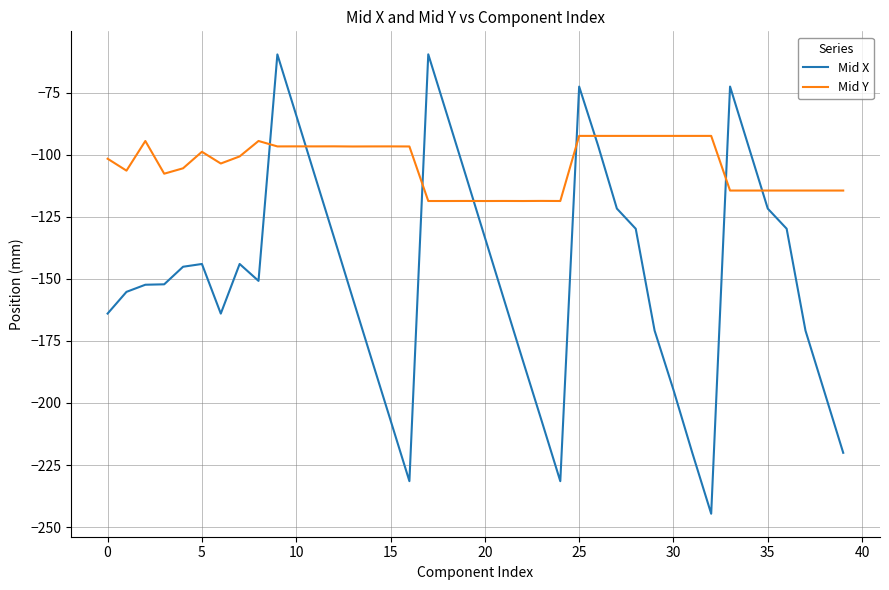

How many times do Mid Y and Mid X cross each other?

8